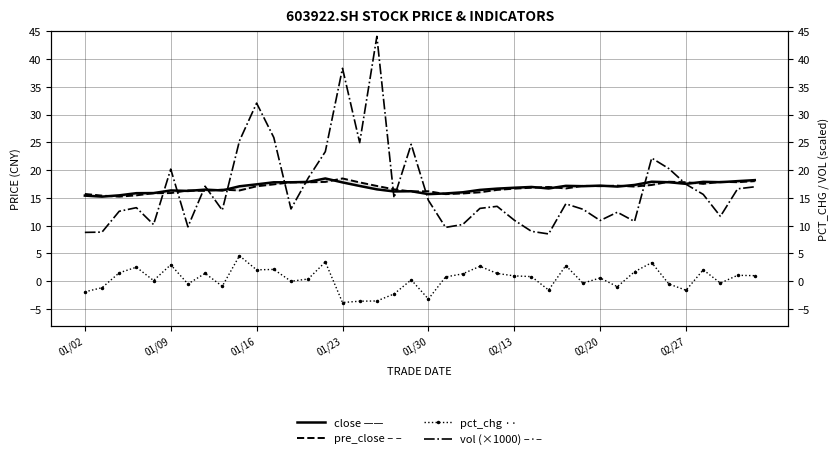

What is the value of the pre_close point at the 18th from the left?

17.1